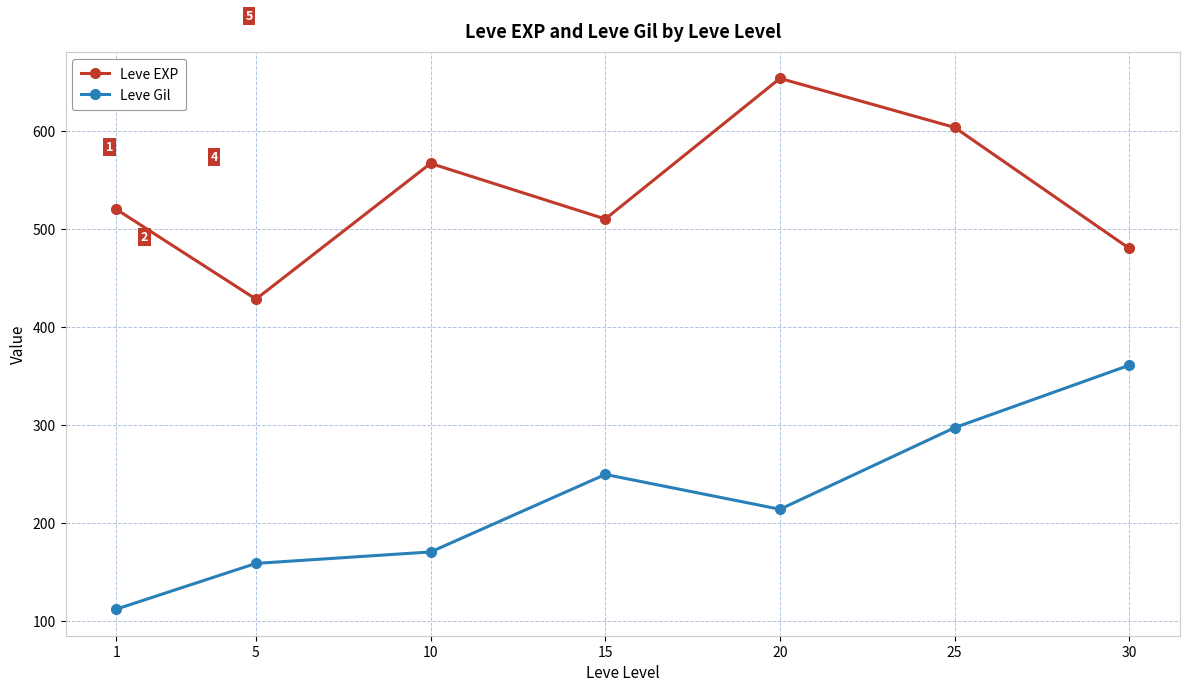

List the labels in order of Leve EXP value, smallest first.

5, 30, 15, 1, 10, 25, 20